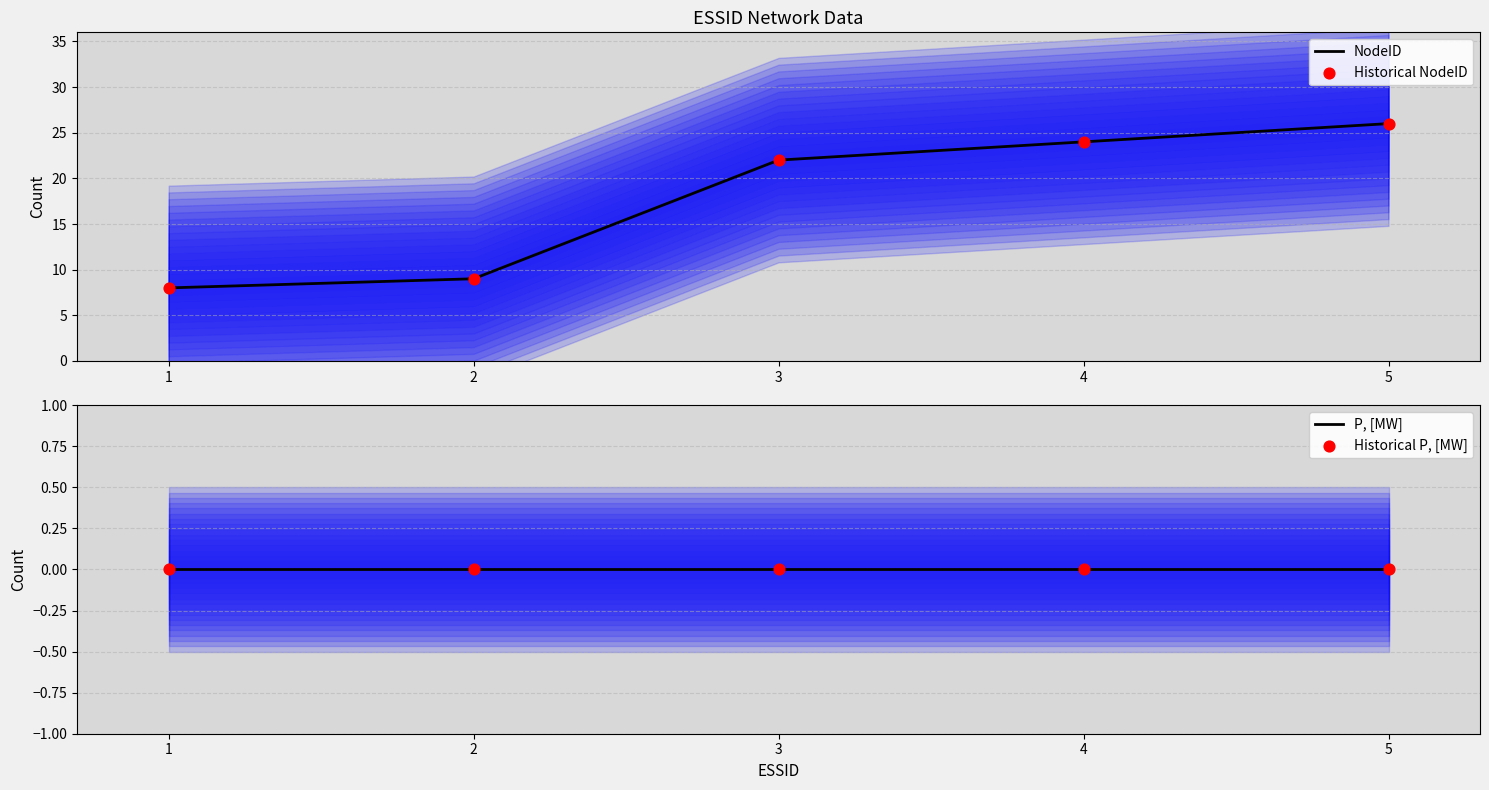

Which series has the widest spread of Y values?

NodeID